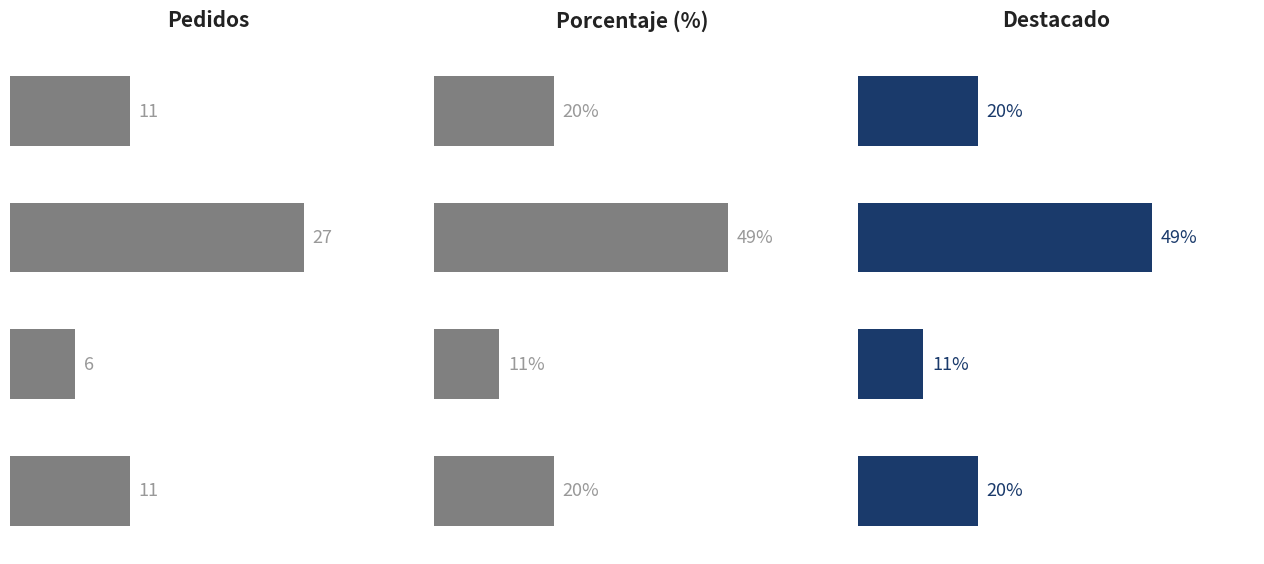

How many data points does each series have?

4